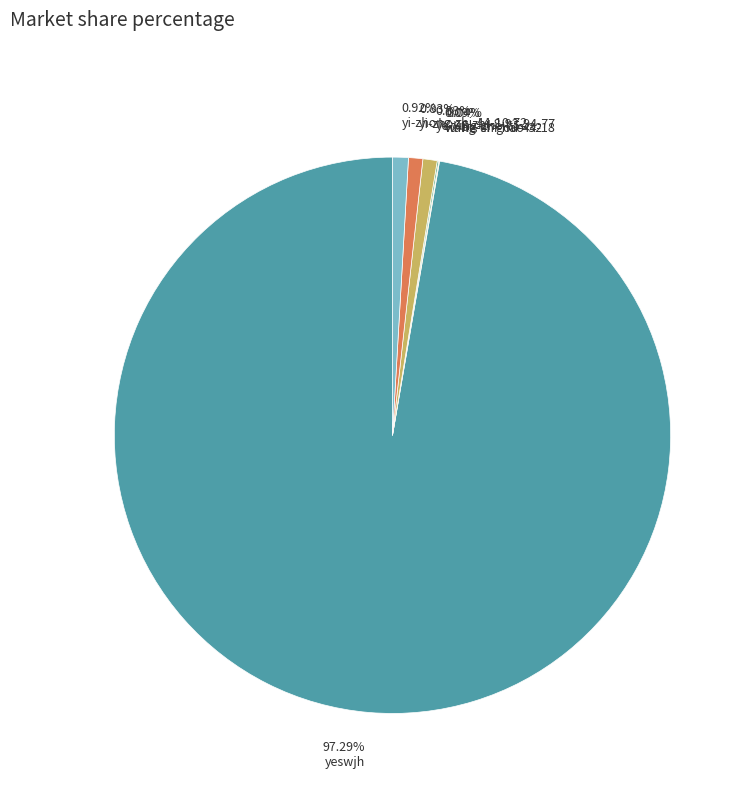

Does any single category account for the majority?

Yes